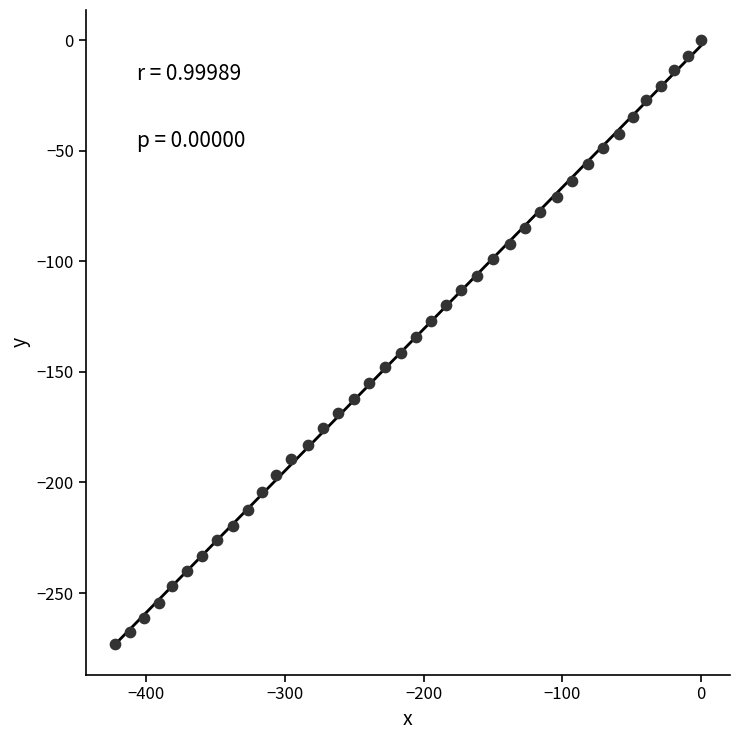

What is the range of X values (max minus min)?

422.7